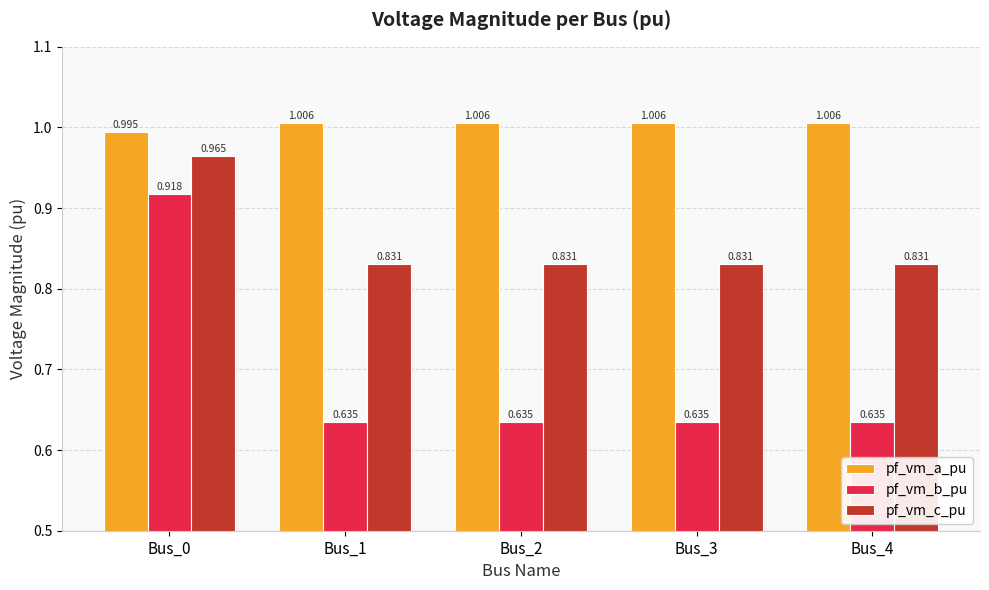

List the series in order of their peak value, lowest first.

pf_vm_b_pu, pf_vm_c_pu, pf_vm_a_pu